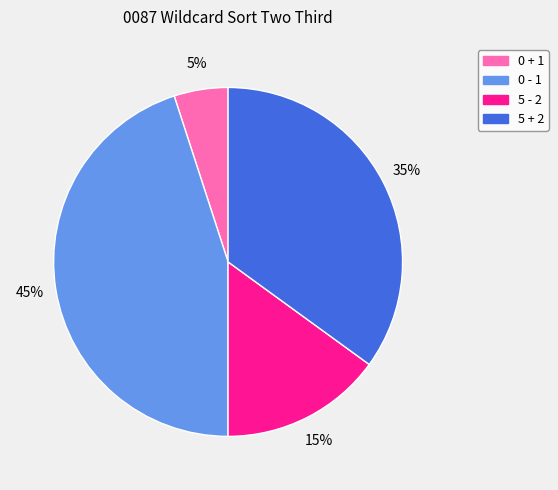

Is there any slice that represents more than half of the pie?

No